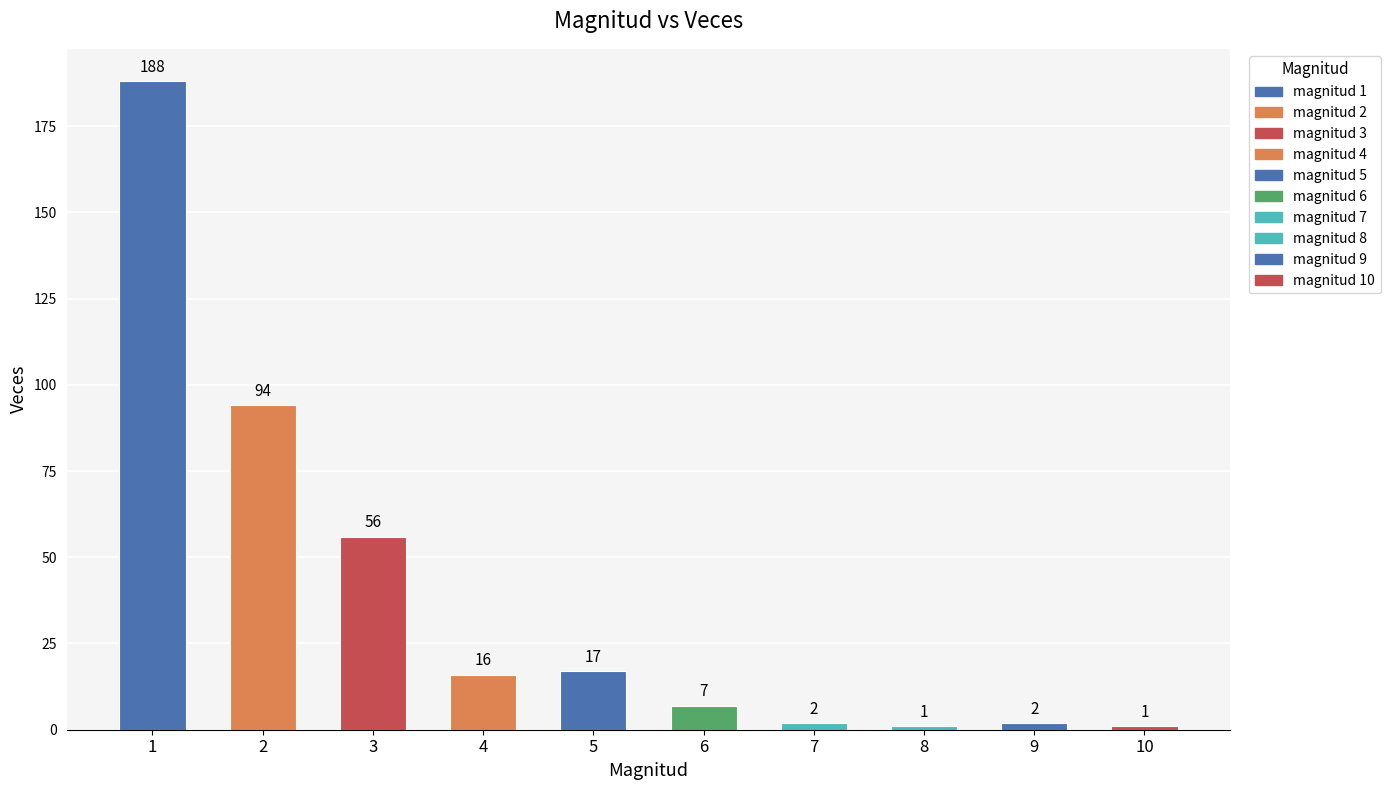

Which label corresponds to the largest value in the chart?

1